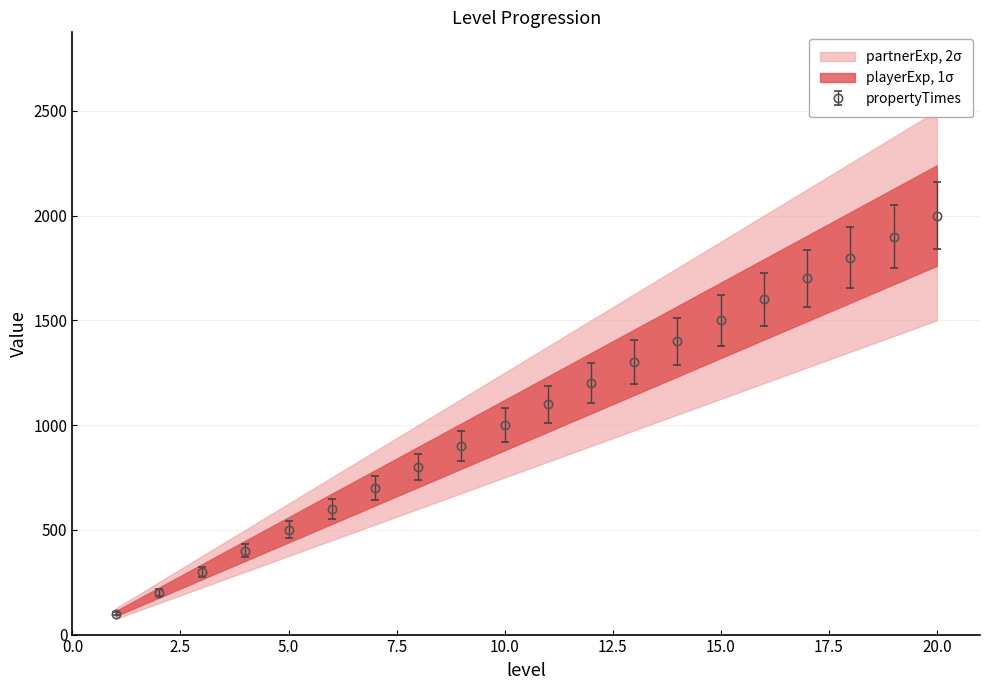

True or false: playerExp has more than 0 interior local peaks.

False